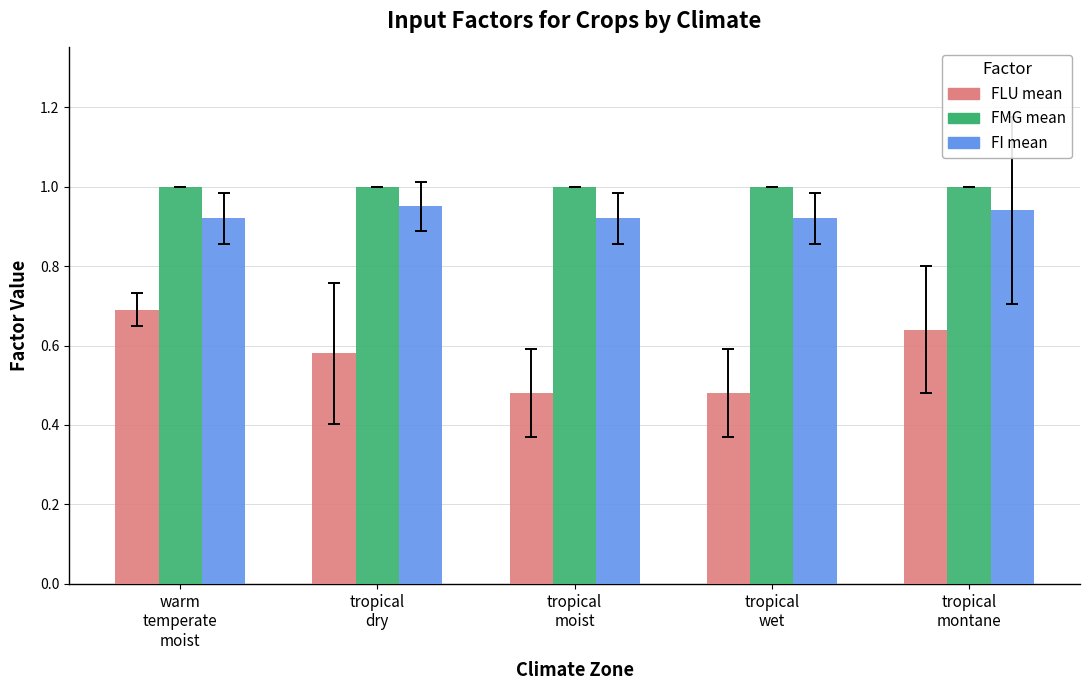

What is the approximate value of FMG mean at tropical
wet?

1.0